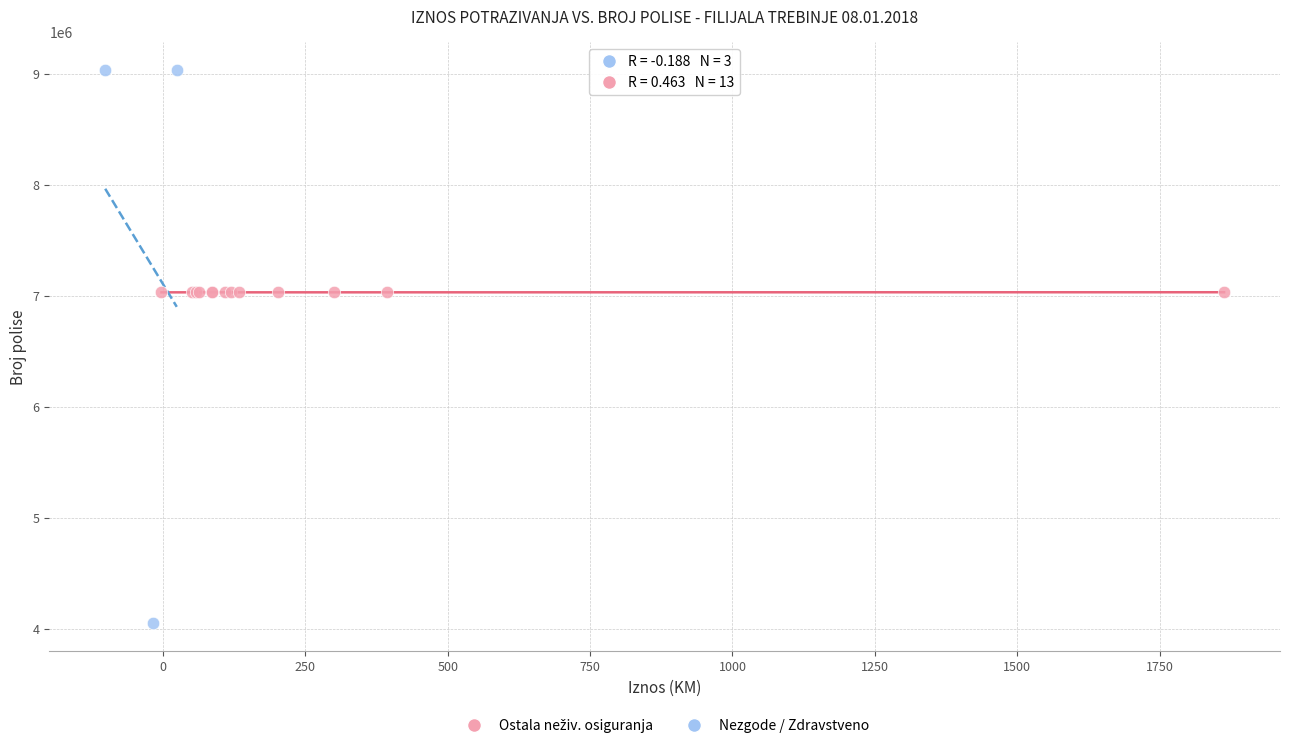

Which series reaches the minimum Y coordinate?

Nezgode / Zdravstveno